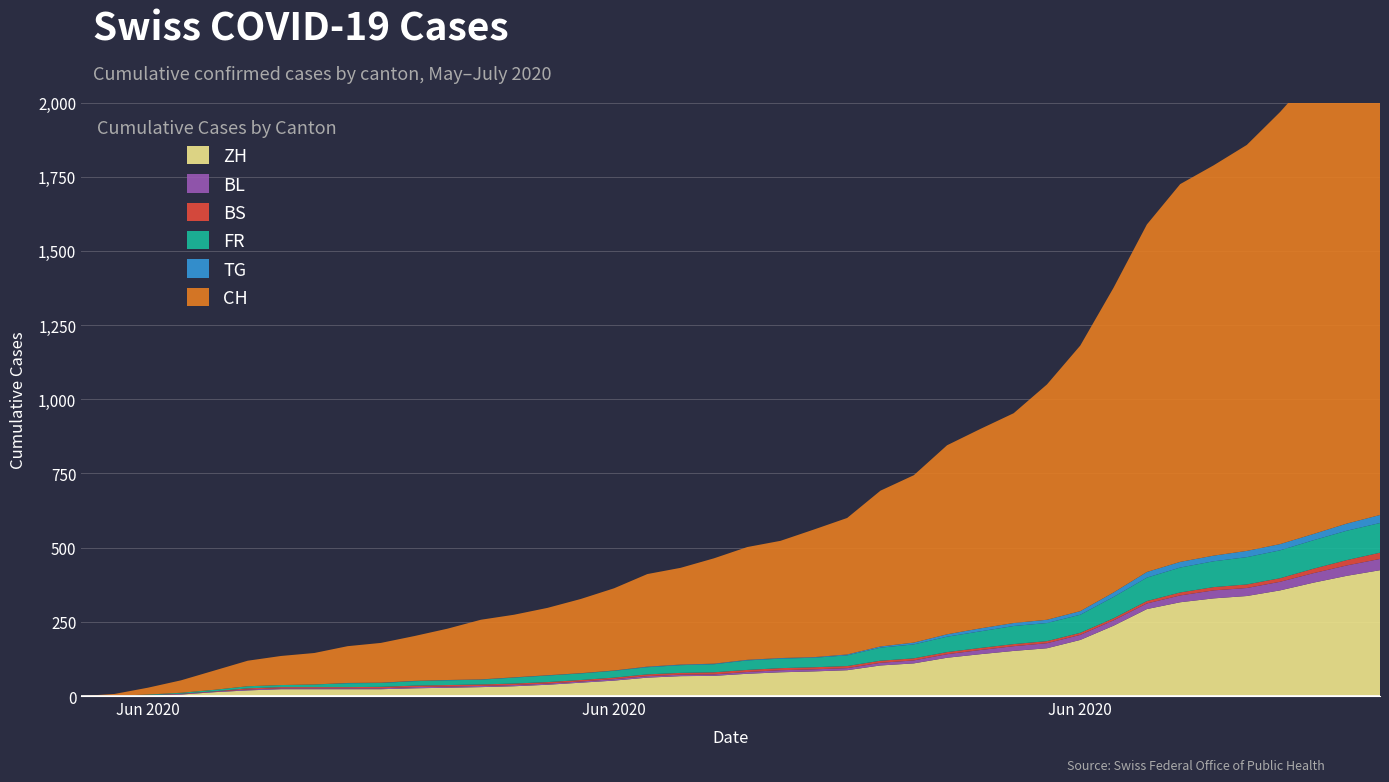

Reading left to right, what are all the values shown in this chart?

CH: 2020-05-31=0	2020-06-01=6	2020-06-02=23	2020-06-03=42	2020-06-04=65	2020-06-05=86	2020-06-06=98	2020-06-07=106	2020-06-08=124	2020-06-09=134	2020-06-10=151	2020-06-11=173	2020-06-12=201	2020-06-13=211	2020-06-14=227	2020-06-15=250	2020-06-16=277	2020-06-17=312	2020-06-18=326	2020-06-19=355	2020-06-20=380	2020-06-21=395	2020-06-22=430	2020-06-23=460	2020-06-24=525	2020-06-25=564	2020-06-26=637	2020-06-27=672	2020-06-28=707	2020-06-29=793	2020-06-30=895	2020-07-01=1027	2020-07-02=1171	2020-07-03=1273	2020-07-04=1315	2020-07-05=1368	2020-07-06=1456	2020-07-07=1548	2020-07-08=1649	2020-07-09=1741
ZH: 2020-05-31=0	2020-06-01=0	2020-06-02=2	2020-06-03=5	2020-06-04=13	2020-06-05=19	2020-06-06=23	2020-06-07=23	2020-06-08=23	2020-06-09=23	2020-06-10=26	2020-06-11=28	2020-06-12=30	2020-06-13=33	2020-06-14=38	2020-06-15=45	2020-06-16=52	2020-06-17=62	2020-06-18=67	2020-06-19=68	2020-06-20=75	2020-06-21=80	2020-06-22=83	2020-06-23=87	2020-06-24=103	2020-06-25=110	2020-06-26=129	2020-06-27=141	2020-06-28=152	2020-06-29=161	2020-06-30=189	2020-07-01=237	2020-07-02=293	2020-07-03=316	2020-07-04=329	2020-07-05=337	2020-07-06=356	2020-07-07=382	2020-07-08=405	2020-07-09=424
BS: 2020-05-31=0	2020-06-01=0	2020-06-02=0	2020-06-03=1	2020-06-04=1	2020-06-05=4	2020-06-06=4	2020-06-07=4	2020-06-08=4	2020-06-09=5	2020-06-10=5	2020-06-11=5	2020-06-12=5	2020-06-13=5	2020-06-14=5	2020-06-15=5	2020-06-16=5	2020-06-17=6	2020-06-18=6	2020-06-19=7	2020-06-20=7	2020-06-21=7	2020-06-22=7	2020-06-23=7	2020-06-24=7	2020-06-25=7	2020-06-26=7	2020-06-27=7	2020-06-28=7	2020-06-29=7	2020-06-30=7	2020-07-01=7	2020-07-02=8	2020-07-03=10	2020-07-04=11	2020-07-05=12	2020-07-06=12	2020-07-07=15	2020-07-08=18	2020-07-09=21
FR: 2020-05-31=0	2020-06-01=0	2020-06-02=2	2020-06-03=3	2020-06-04=5	2020-06-05=7	2020-06-06=7	2020-06-07=9	2020-06-08=13	2020-06-09=13	2020-06-10=15	2020-06-11=16	2020-06-12=16	2020-06-13=20	2020-06-14=22	2020-06-15=22	2020-06-16=23	2020-06-17=24	2020-06-18=26	2020-06-19=27	2020-06-20=32	2020-06-21=32	2020-06-22=32	2020-06-23=36	2020-06-24=44	2020-06-25=47	2020-06-26=52	2020-06-27=56	2020-06-28=61	2020-06-29=61	2020-06-30=61	2020-07-01=72	2020-07-02=79	2020-07-03=84	2020-07-04=87	2020-07-05=92	2020-07-06=94	2020-07-07=96	2020-07-08=99	2020-07-09=100
BL: 2020-05-31=0	2020-06-01=1	2020-06-02=1	2020-06-03=2	2020-06-04=2	2020-06-05=3	2020-06-06=3	2020-06-07=3	2020-06-08=3	2020-06-09=3	2020-06-10=4	2020-06-11=4	2020-06-12=4	2020-06-13=4	2020-06-14=4	2020-06-15=4	2020-06-16=5	2020-06-17=5	2020-06-18=5	2020-06-19=5	2020-06-20=6	2020-06-21=7	2020-06-22=7	2020-06-23=7	2020-06-24=9	2020-06-25=10	2020-06-26=12	2020-06-27=14	2020-06-28=16	2020-06-29=17	2020-06-30=17	2020-07-01=18	2020-07-02=19	2020-07-03=23	2020-07-04=27	2020-07-05=27	2020-07-06=29	2020-07-07=32	2020-07-08=35	2020-07-09=38
TG: 2020-05-31=0	2020-06-01=0	2020-06-02=0	2020-06-03=0	2020-06-04=0	2020-06-05=0	2020-06-06=0	2020-06-07=0	2020-06-08=1	2020-06-09=1	2020-06-10=1	2020-06-11=1	2020-06-12=1	2020-06-13=1	2020-06-14=1	2020-06-15=1	2020-06-16=1	2020-06-17=2	2020-06-18=2	2020-06-19=2	2020-06-20=2	2020-06-21=2	2020-06-22=2	2020-06-23=3	2020-06-24=4	2020-06-25=6	2020-06-26=8	2020-06-27=10	2020-06-28=10	2020-06-29=11	2020-06-30=12	2020-07-01=15	2020-07-02=19	2020-07-03=19	2020-07-04=19	2020-07-05=21	2020-07-06=21	2020-07-07=21	2020-07-08=24	2020-07-09=27